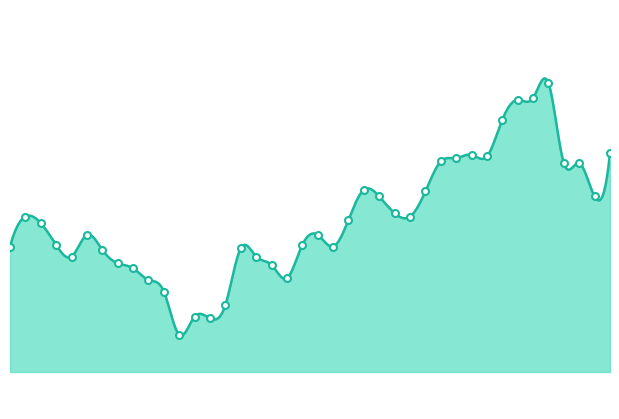

What is the change in value from 2017-01-26 to 2017-01-31?

+0.3